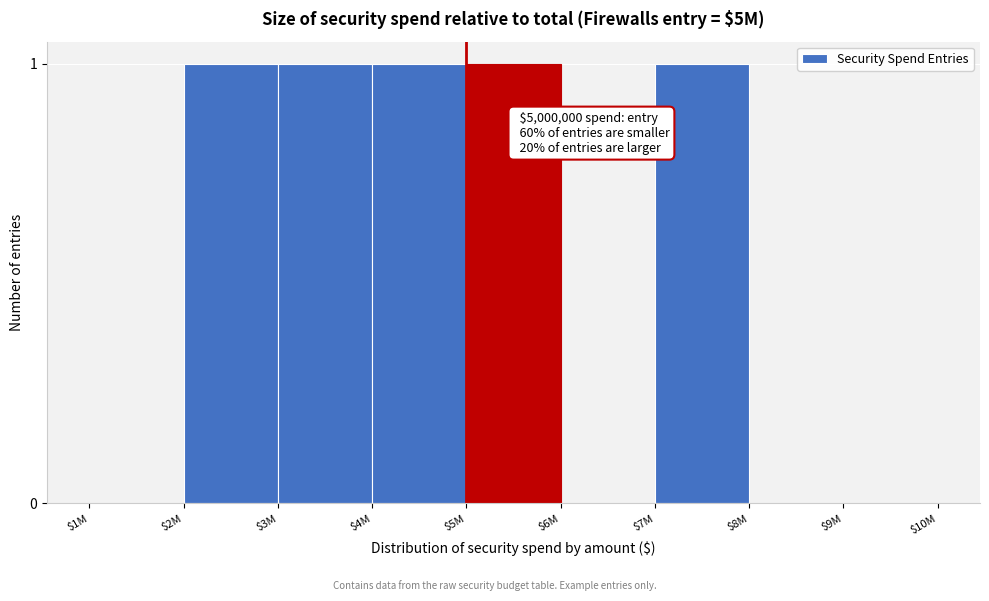

Is it true that the value at $4M is 2?

False